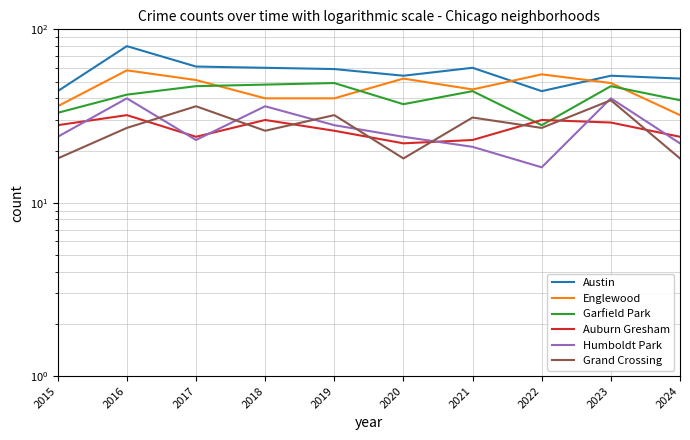

What is the difference between the highest and lowest values at 2018?

34